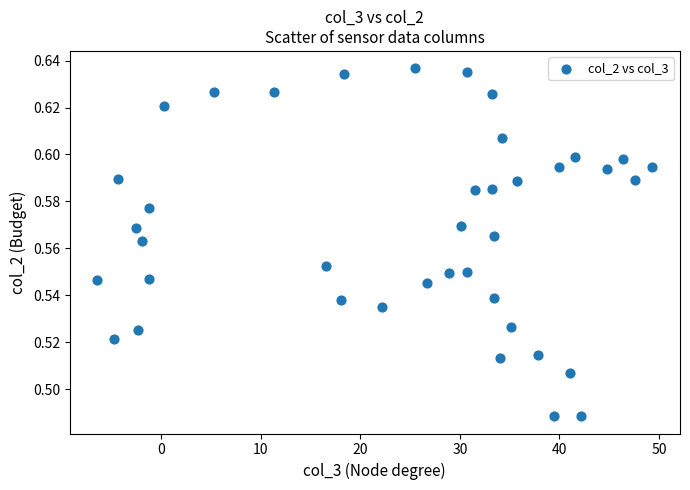

Count the number of points in this scatter plot.

40